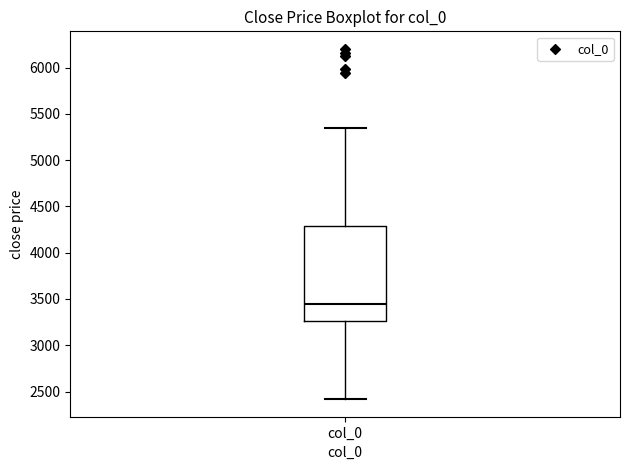

Read this box plot against the y-axis: the position of the median line, the range covered by the box, and the ends of both whiskers. The values are not printed on the chart, so give them approximately, as read against the axis.

median 3450, box 3250 to 4300, whiskers 2400 to 5350